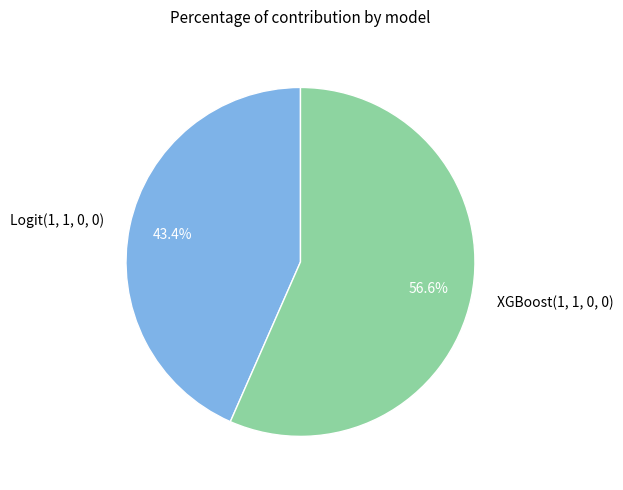

To the nearest percent, what is the average slice percentage?

50%